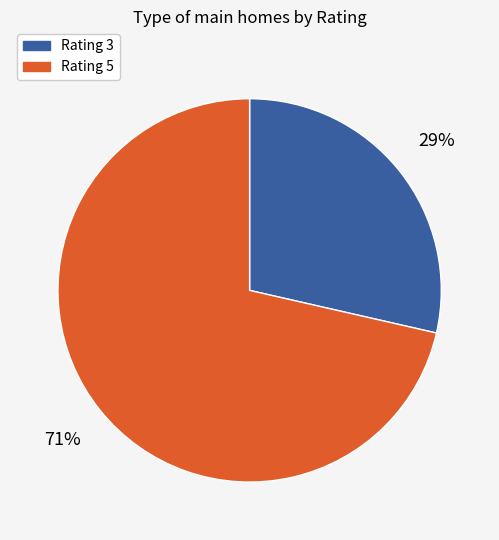

To the nearest percent, what is the average slice percentage?

50%